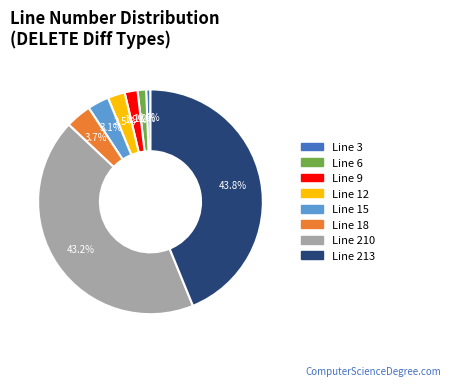

Count the number of slices in the pie.

8